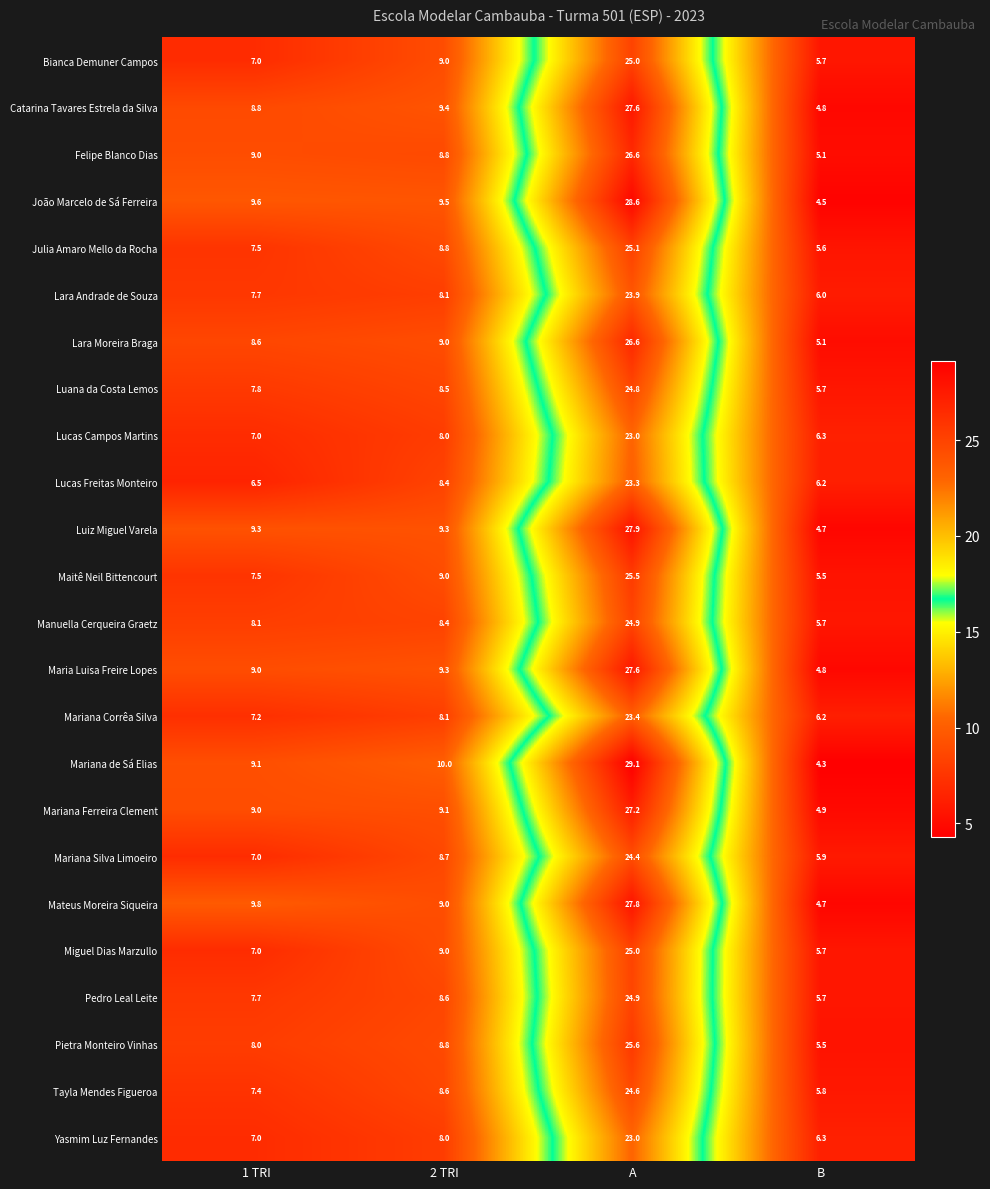

What is the sum of the Luiz Miguel Varela values at 2 TRI and 1 TRI?

18.6